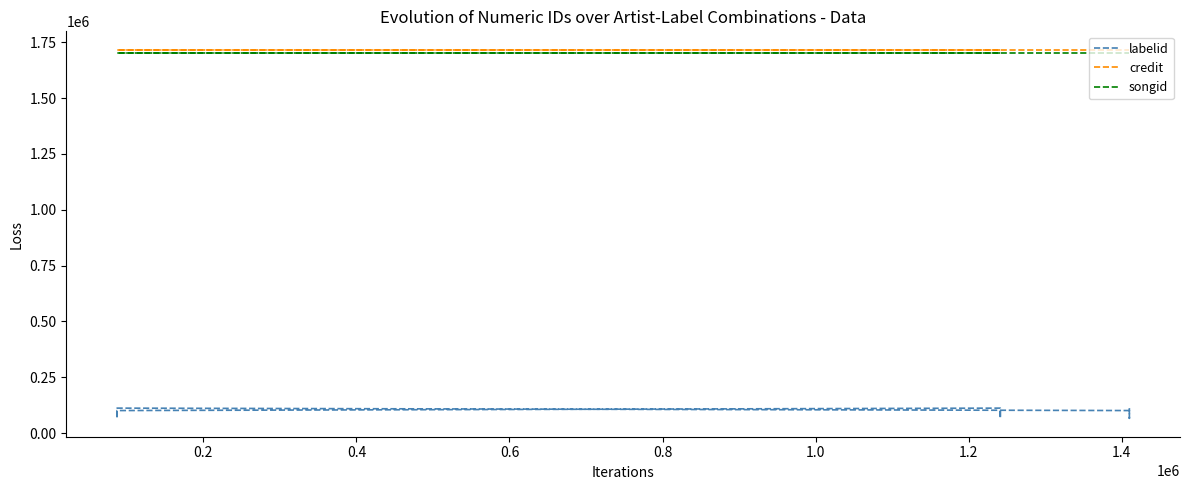

What is the spread (max minus min) of values at 1.4?

1650258